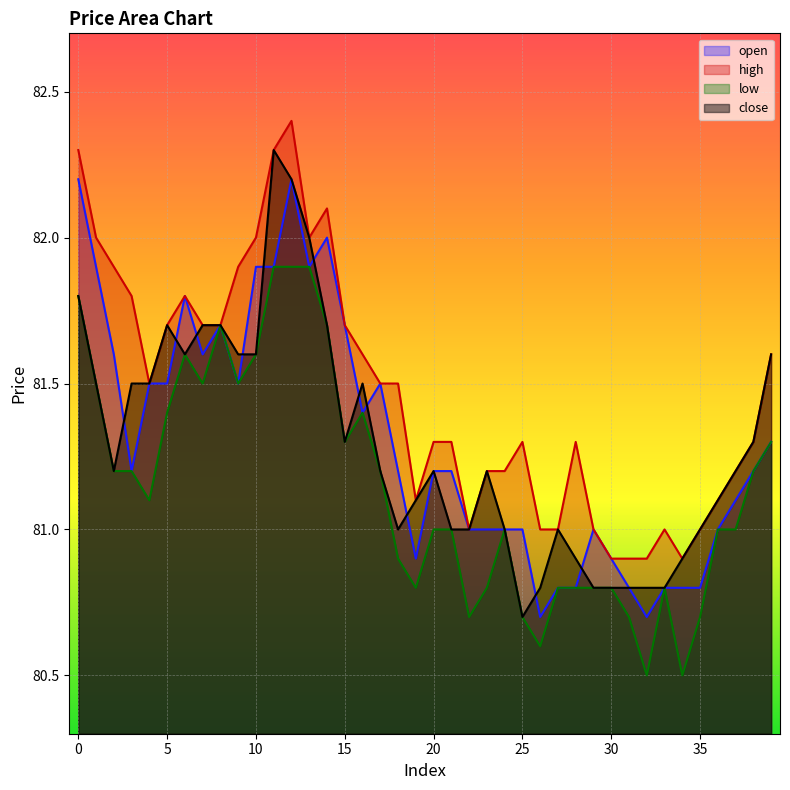

What is the sum of all low values?

3245.8